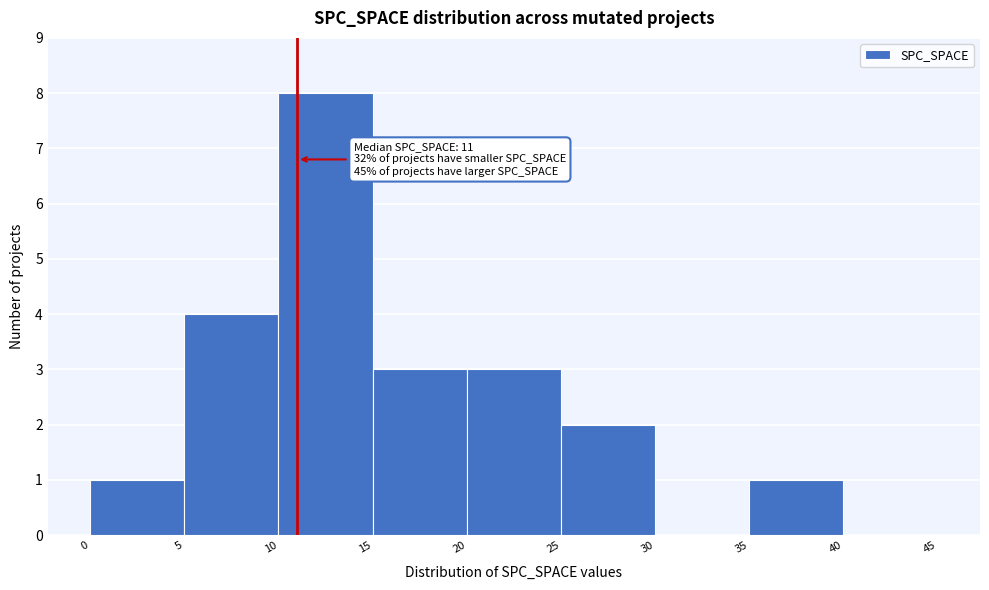

Which range on the x-axis has the tallest bar?

10 to 15